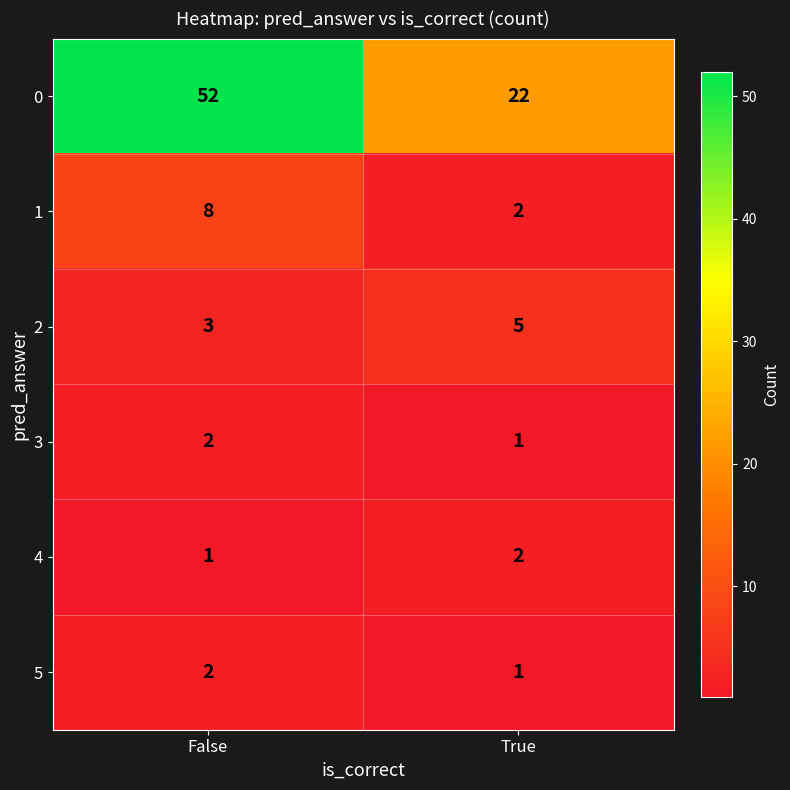

The value of 1 at False is 8. True or false?

True